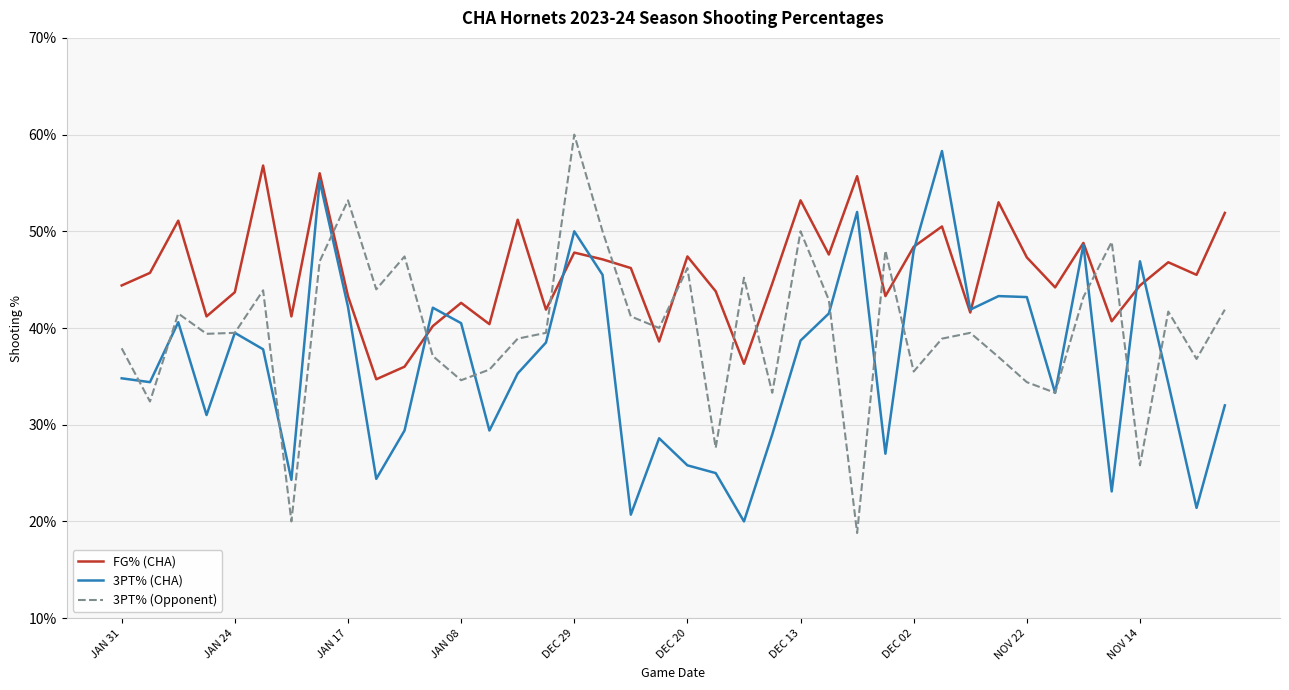

Does the chart have visible grid lines?

Yes